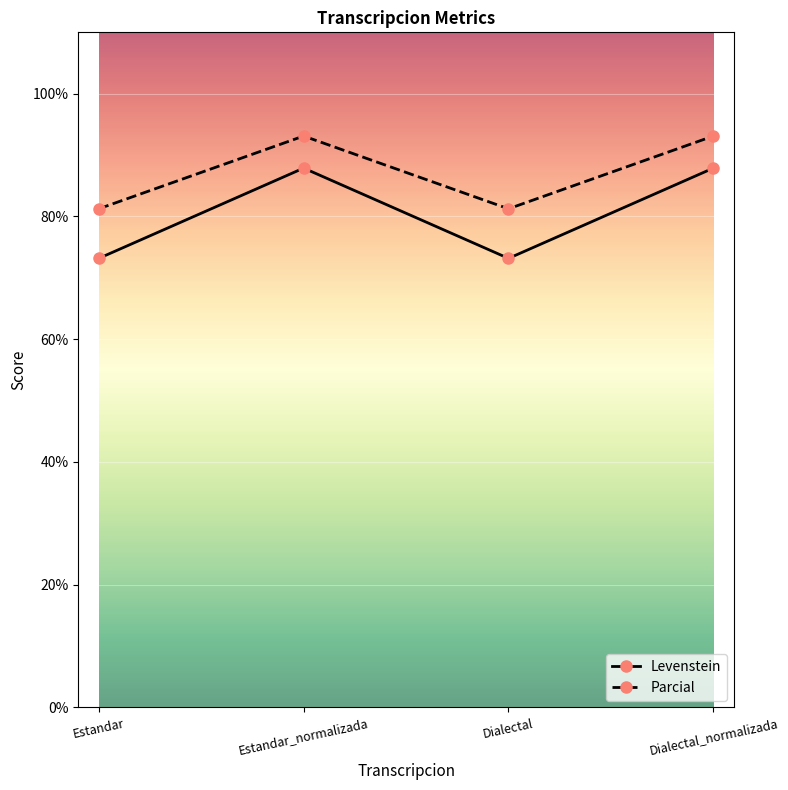

Is it true that Levenstein equals 42.7 at Dialectal_normalizada?

False